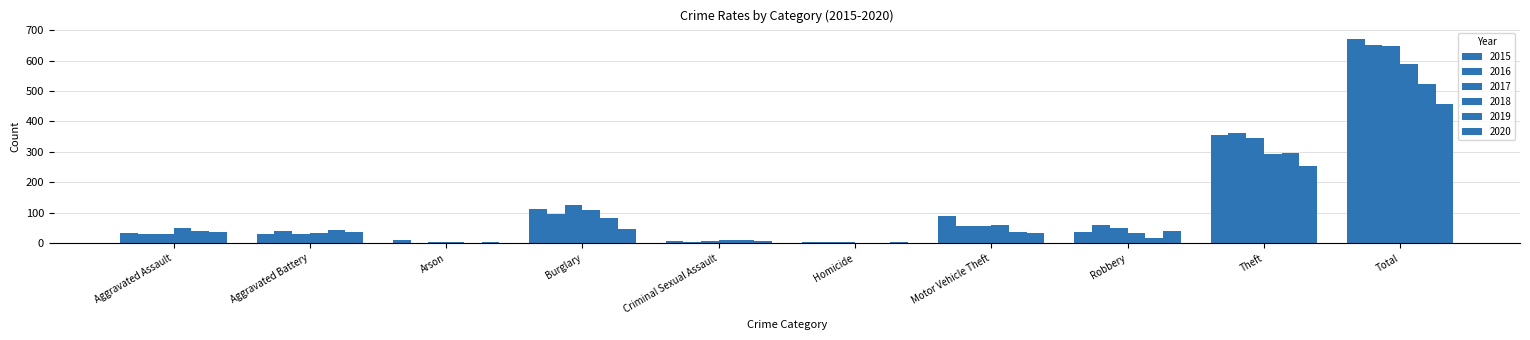

Which series has the largest range (max minus min)?

2015